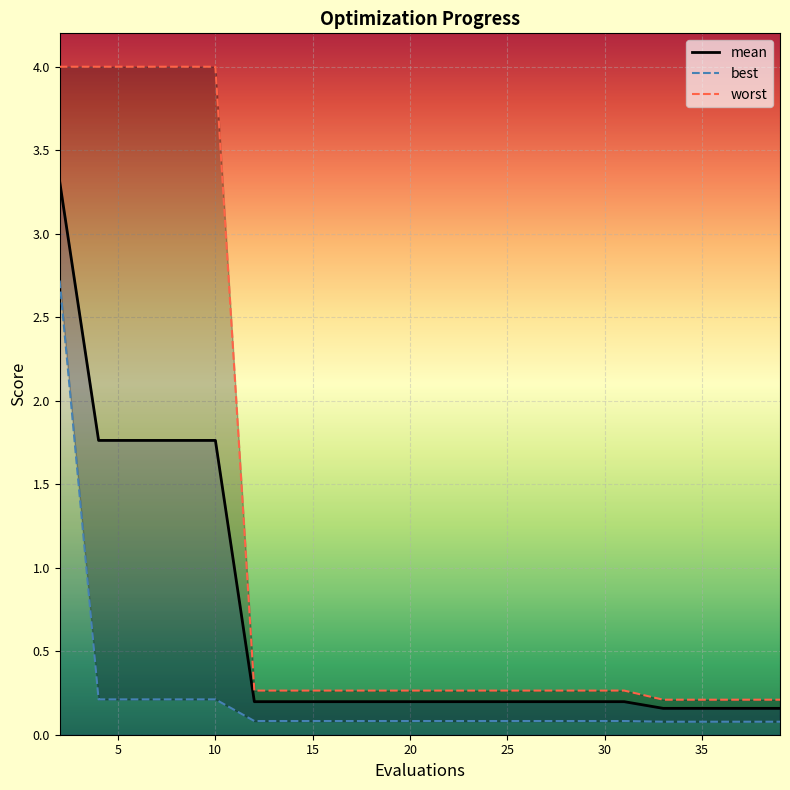

What is the difference between the second highest and second lowest values in the mean series?

1.6